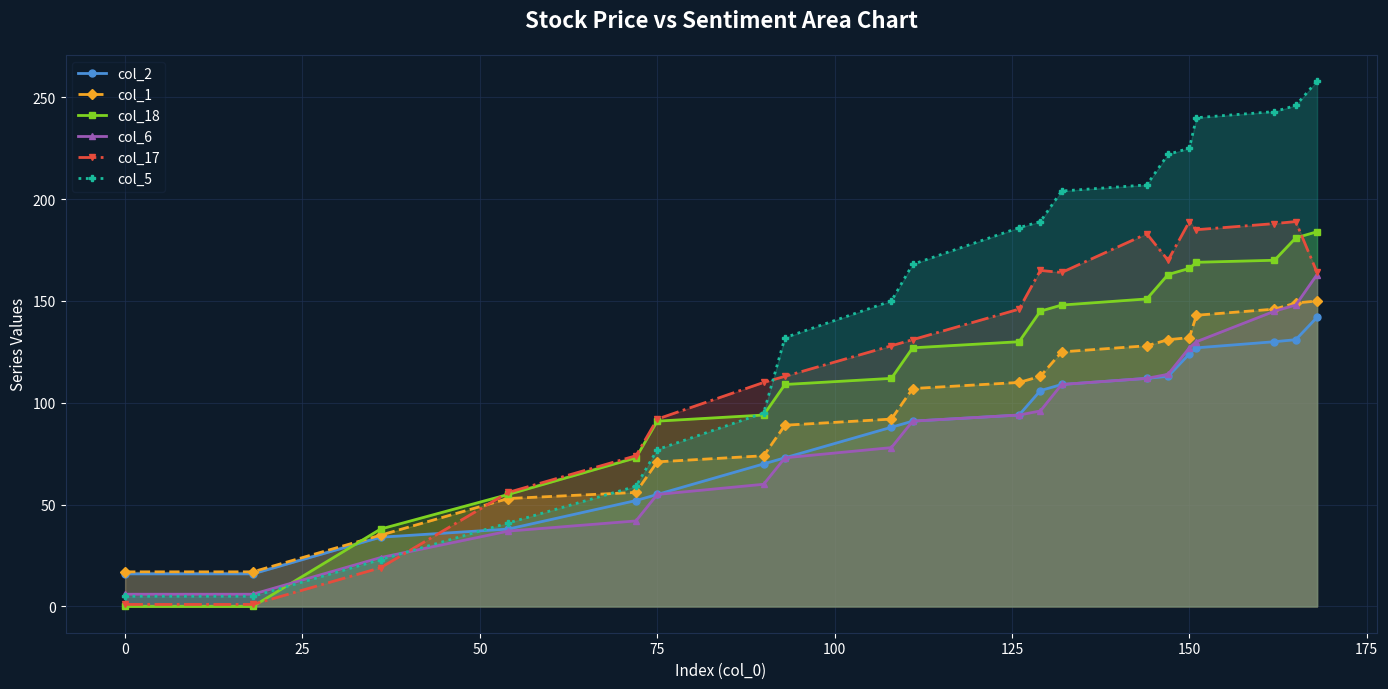

What is the difference between the maximum and minimum values in the col_17 series?

188